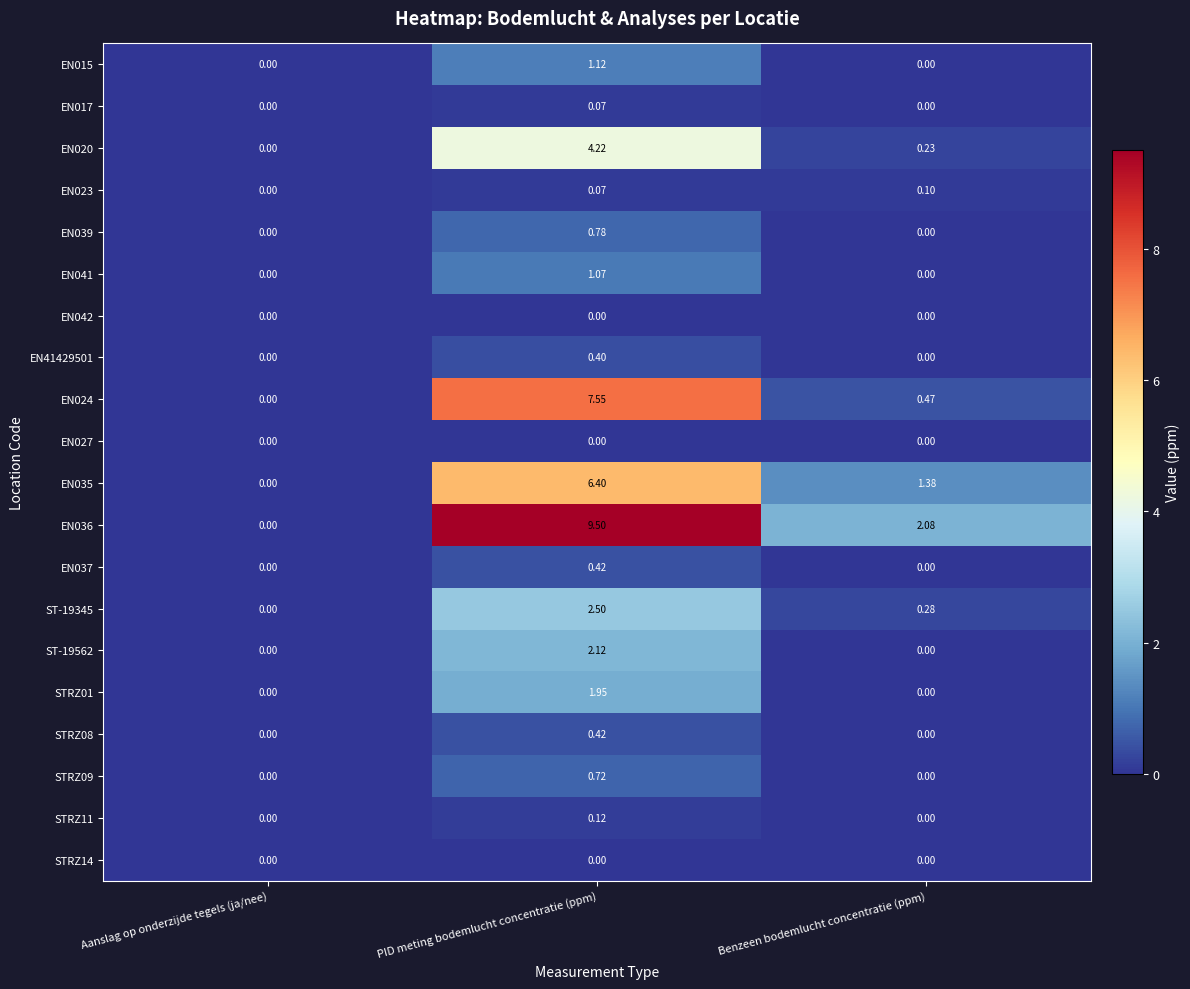

At which category is the sum across all series the highest?

PID meting bodemlucht concentratie (ppm)